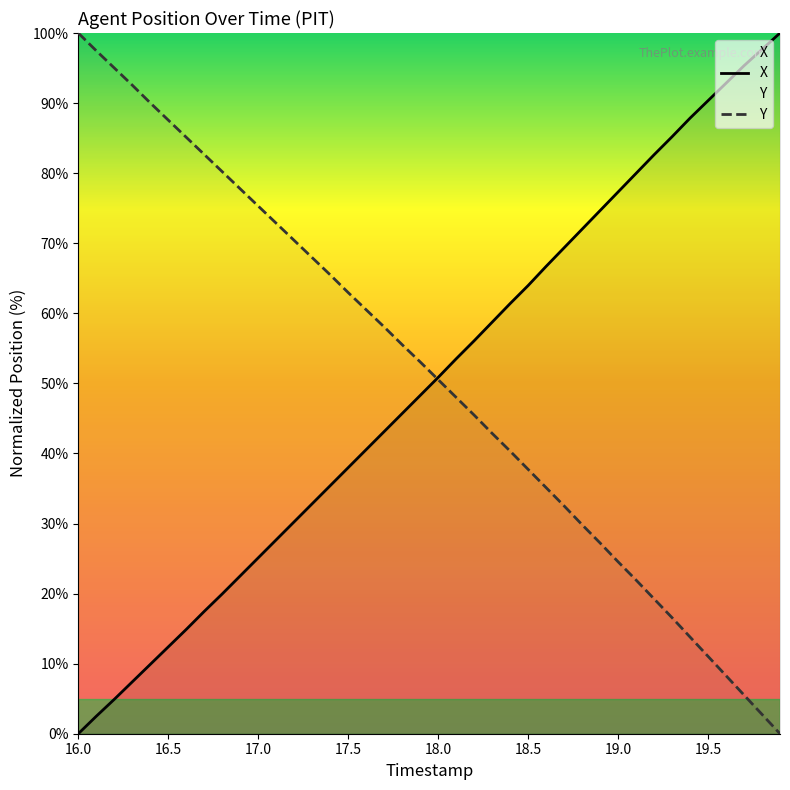

True or false: Y has a value of 76.4 at 18.0.

False